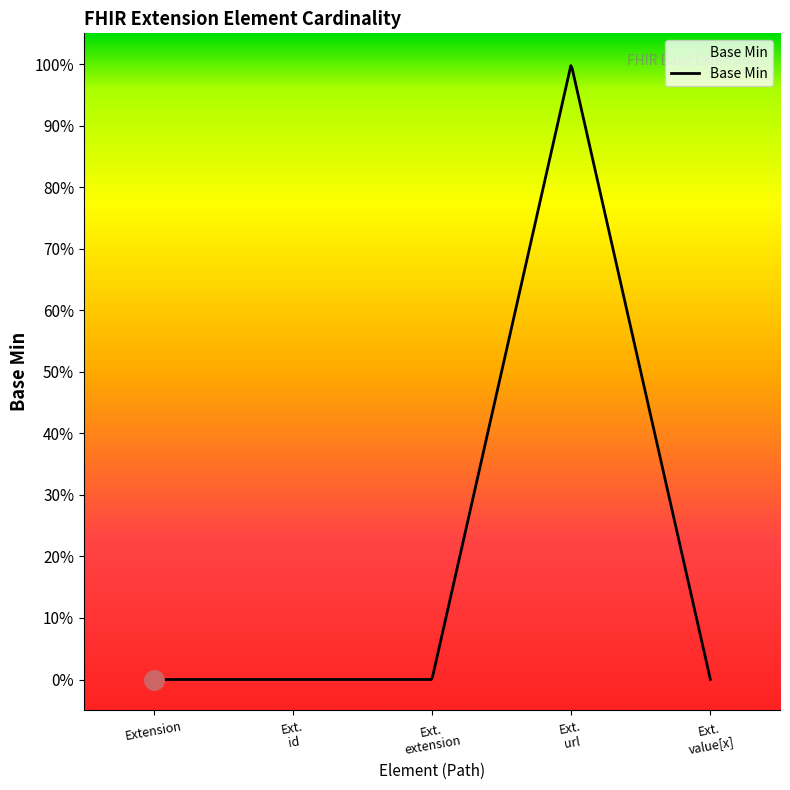

Reading right to left, extract all data points from this chart.

Extension.value[x]=0	Extension.url=1	Extension.extension=0	Extension.id=0	Extension=0